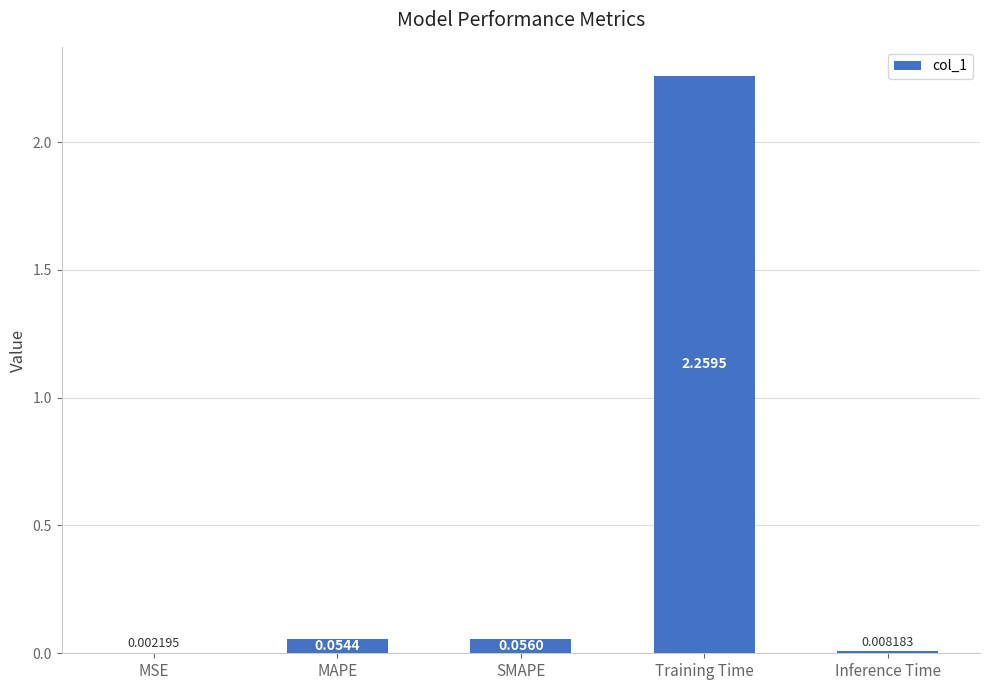

Which label corresponds to the largest value in the chart?

Training Time